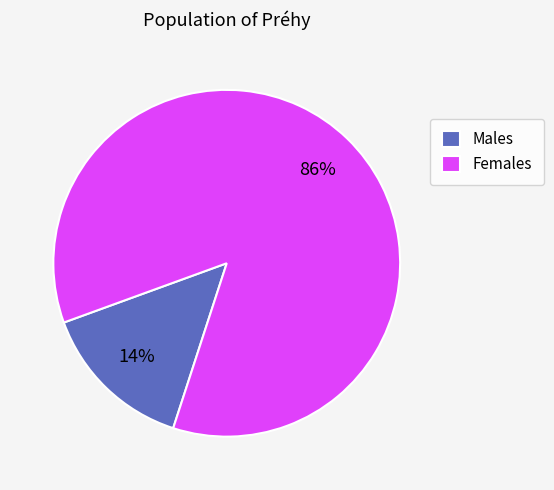

Between Females and Males, which is larger?

Females